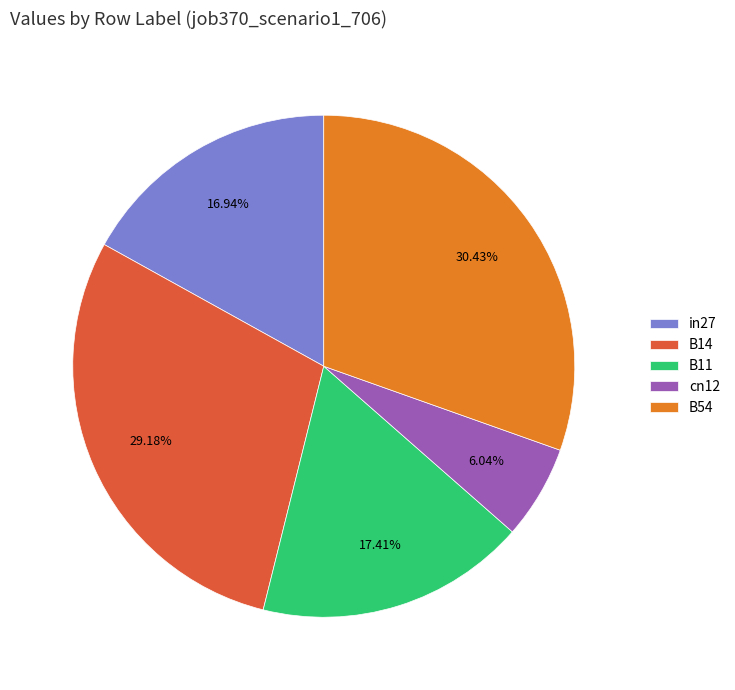

Do B14 and B11 together represent more than half of the pie?

No